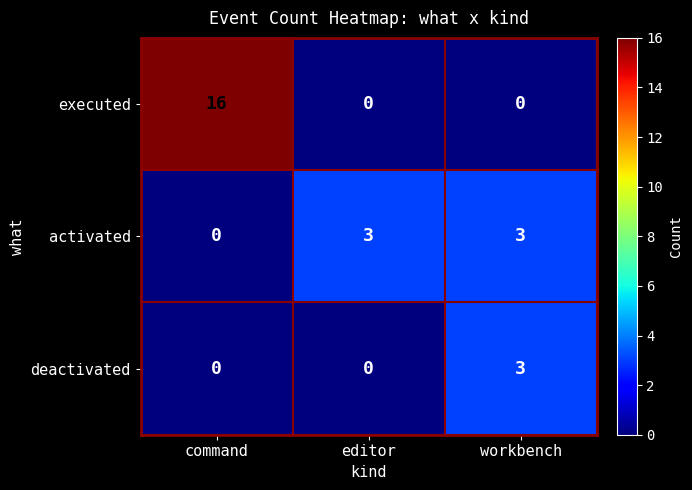

List the series in order of their overall mean, lowest first.

deactivated, activated, executed